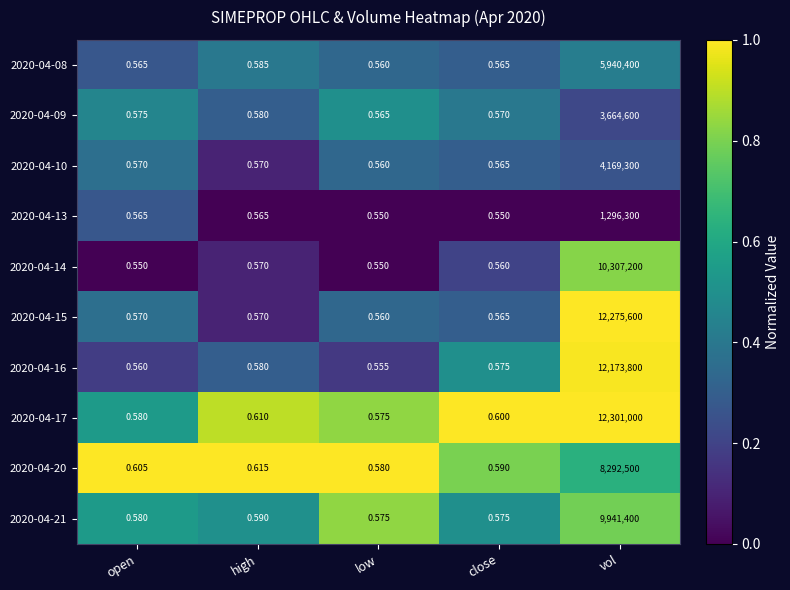

At which label is 2020-04-21 closest to 4970700?

high